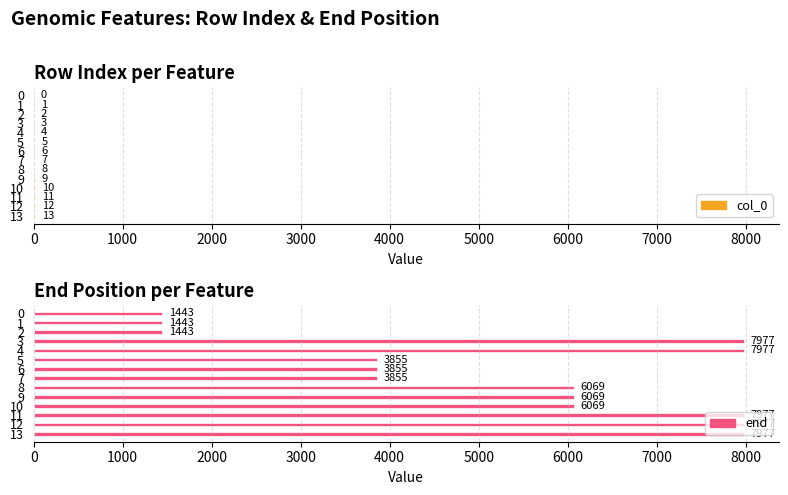

How many bars are there in total?

28